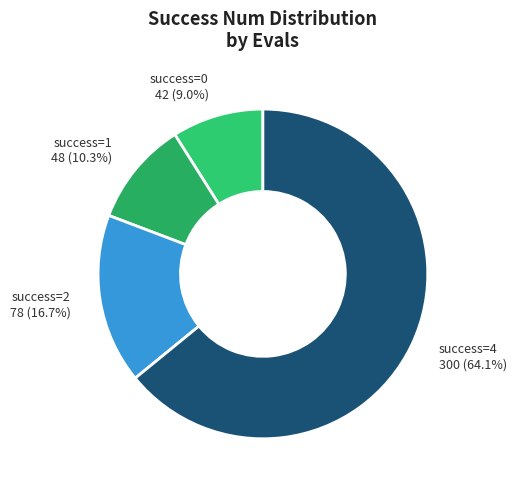

Rank the categories by value from lowest to highest.

success=0, success=1, success=2, success=4